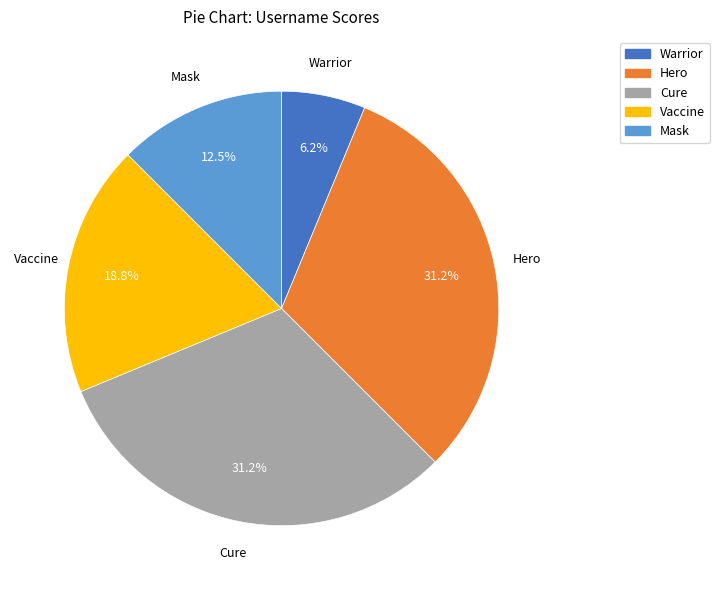

Count the number of slices in the pie.

5